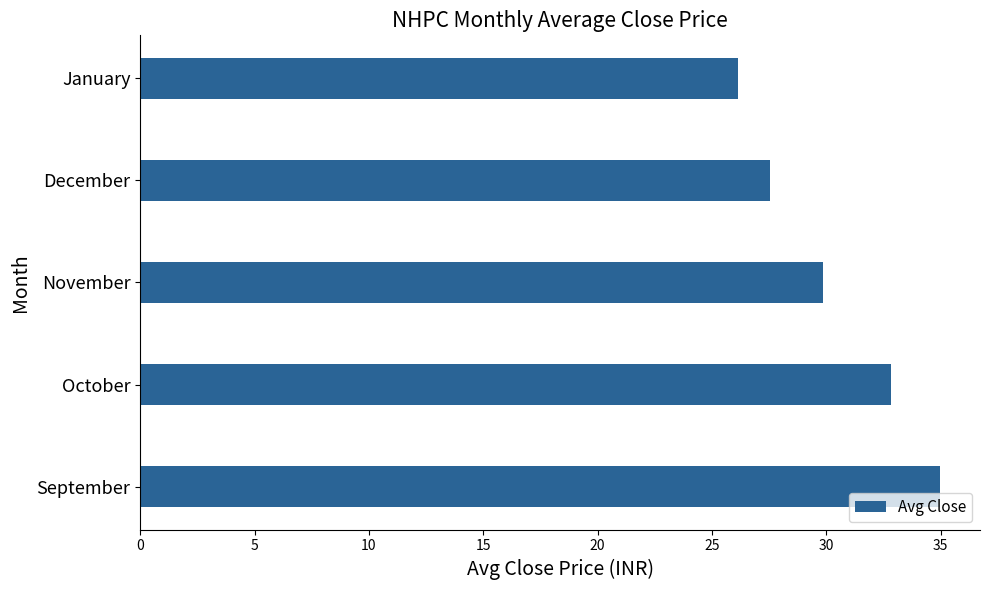

What is the maximum value shown in the chart?

35.0